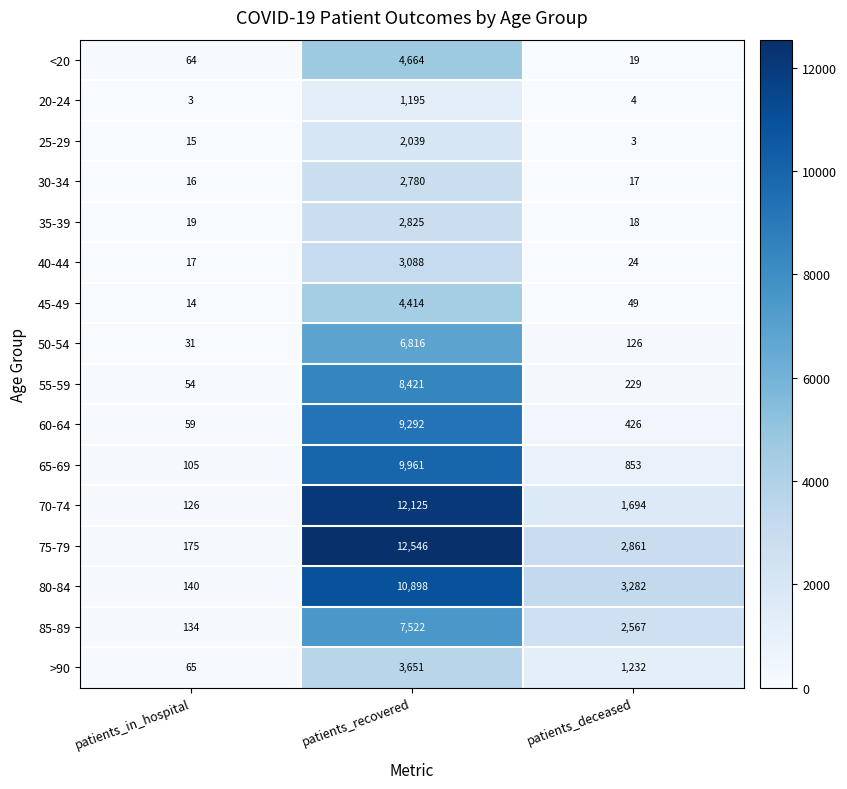

What is the approximate value of 55-59 at patients_in_hospital, to the nearest 50?

50